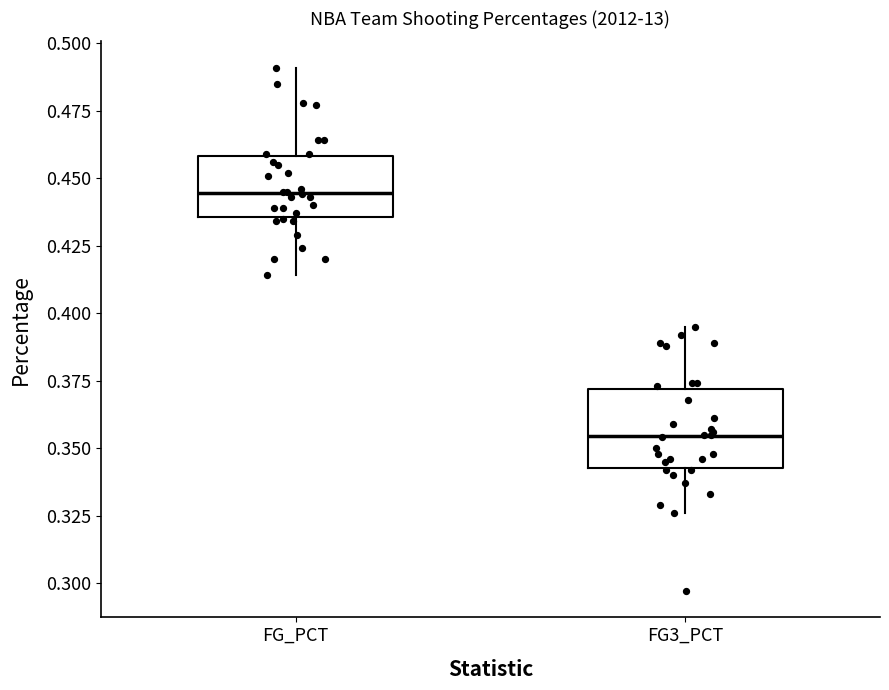

Reading left to right, transcribe this box plot: for each box, give where its median line is, the range the box spans, and where its two whiskers end, as read against the y-axis. The values are not printed on the chart, so give them approximately, as read against the axis.

FG_PCT: median 0.445, box 0.435 to 0.460, whiskers 0.415 to 0.490
FG3_PCT: median 0.355, box 0.345 to 0.370, whiskers 0.325 to 0.395